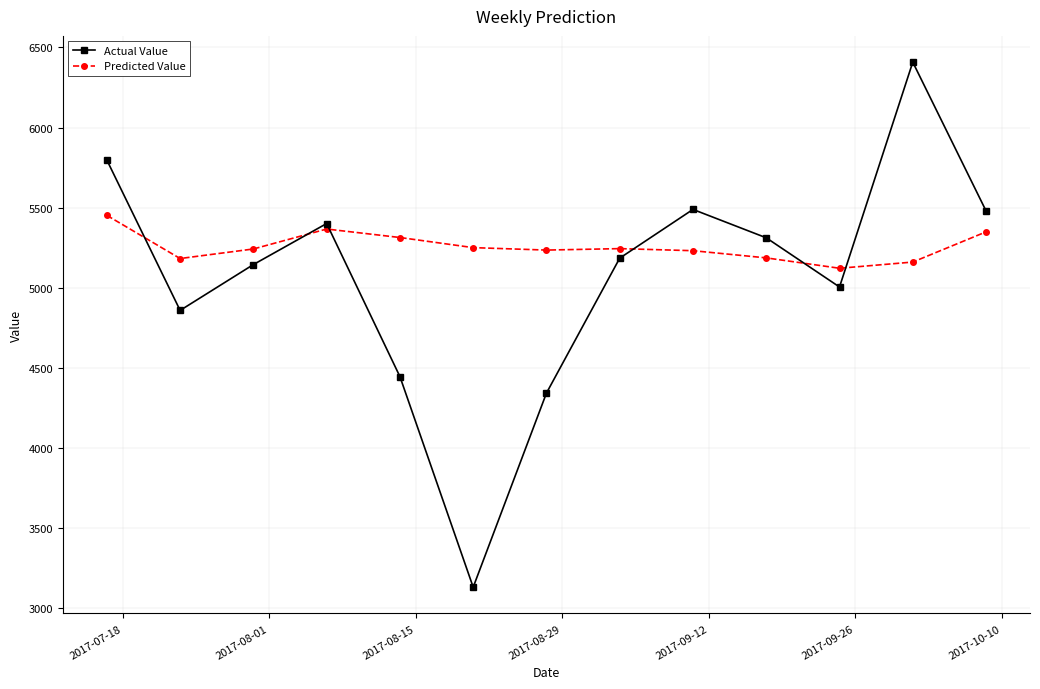

Which series has the largest total across all categories?

Predicted Value